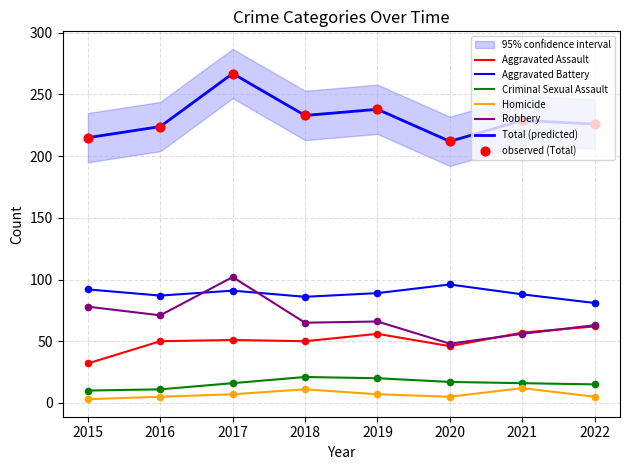

Is the value of Homicide at 2017 greater than the value of Total at 2022?

No